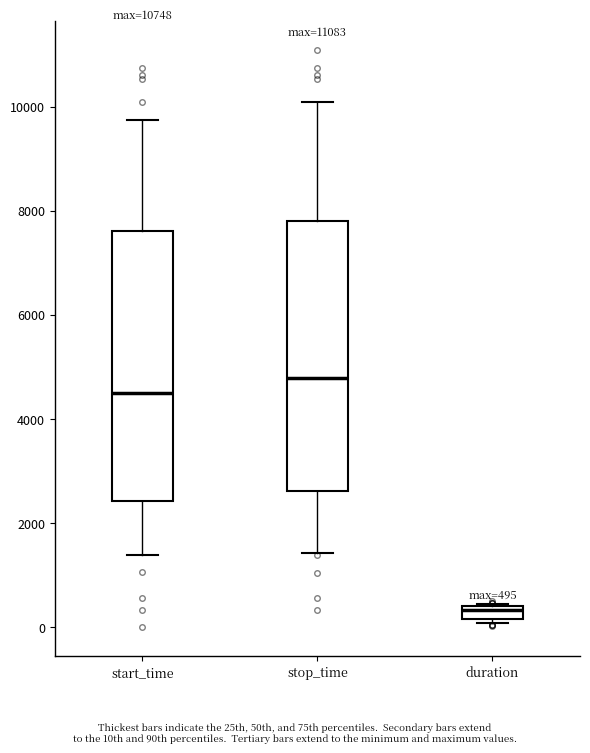

Which box has the highest median line?

stop_time